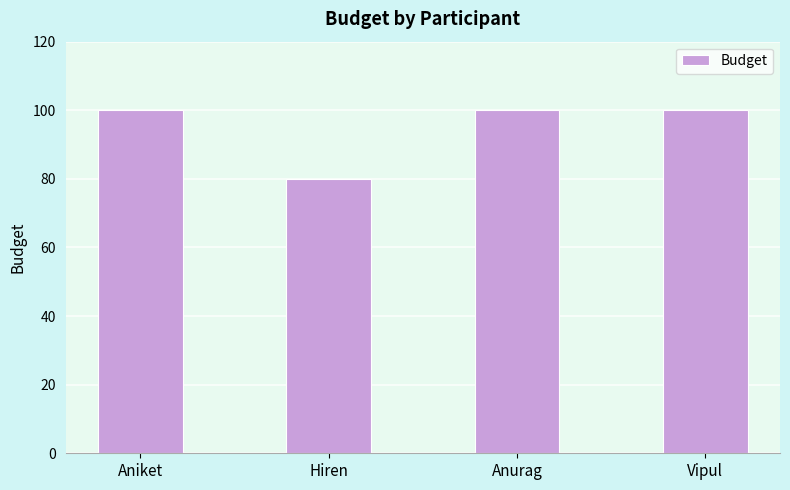

What position from the left is Aniket?

1